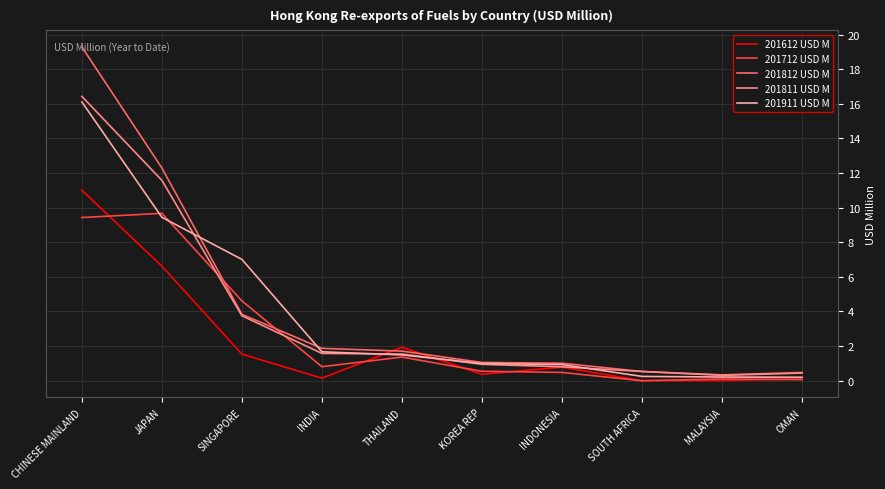

Is it true that 201911 USD M equals 7.0 at SINGAPORE?

True